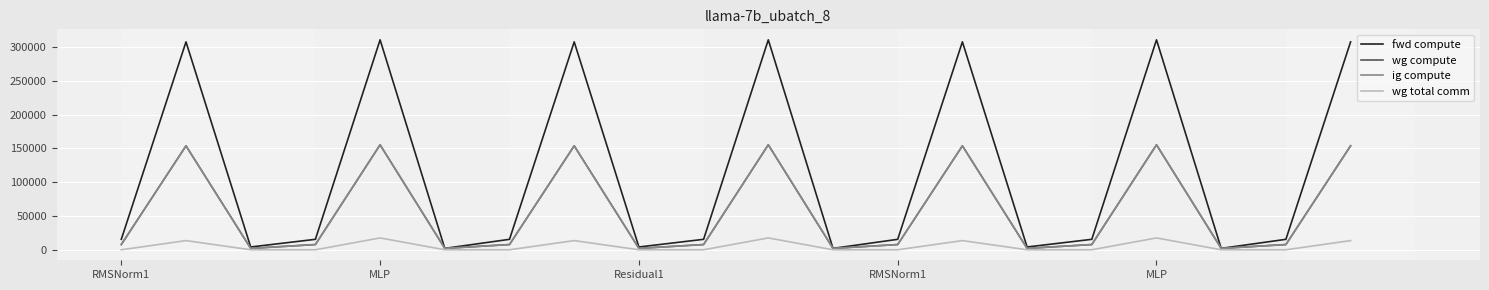

True or false: ig compute and wg compute cross at least once.

False